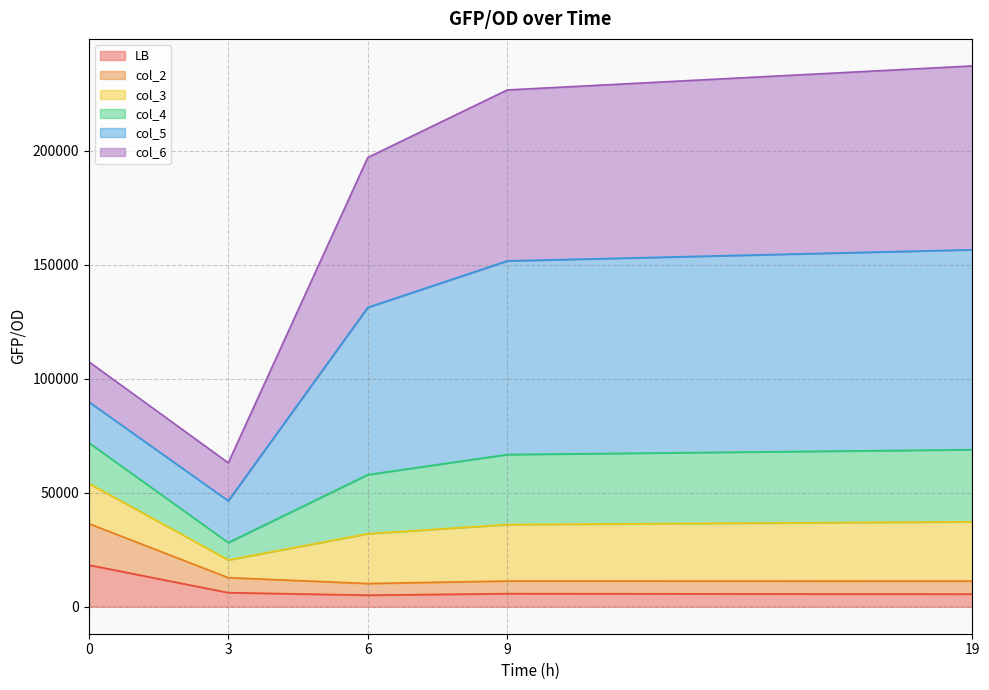

True or false: LB and col_4 intersect in this chart.

False